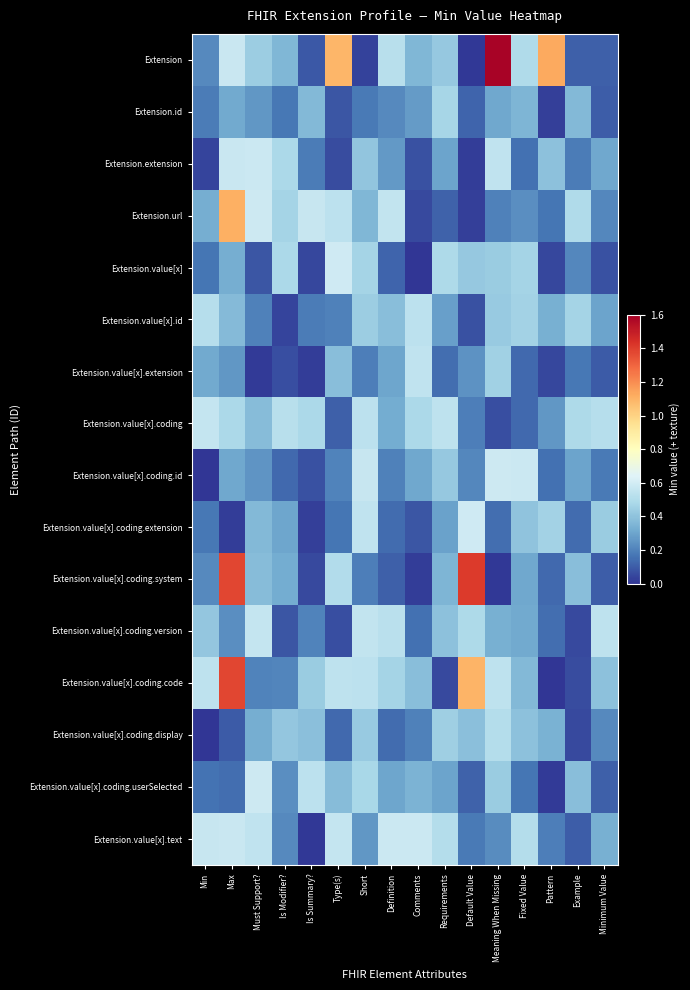

At how many categories does at least one series exceed 1?

5